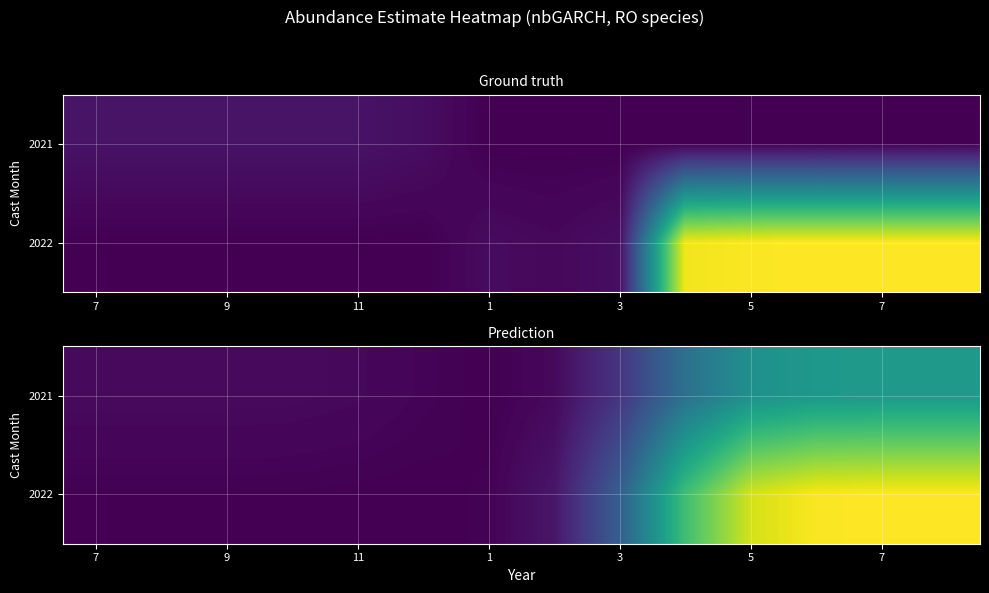

Rank the series by their average value, from lowest to highest.

2021, 2022